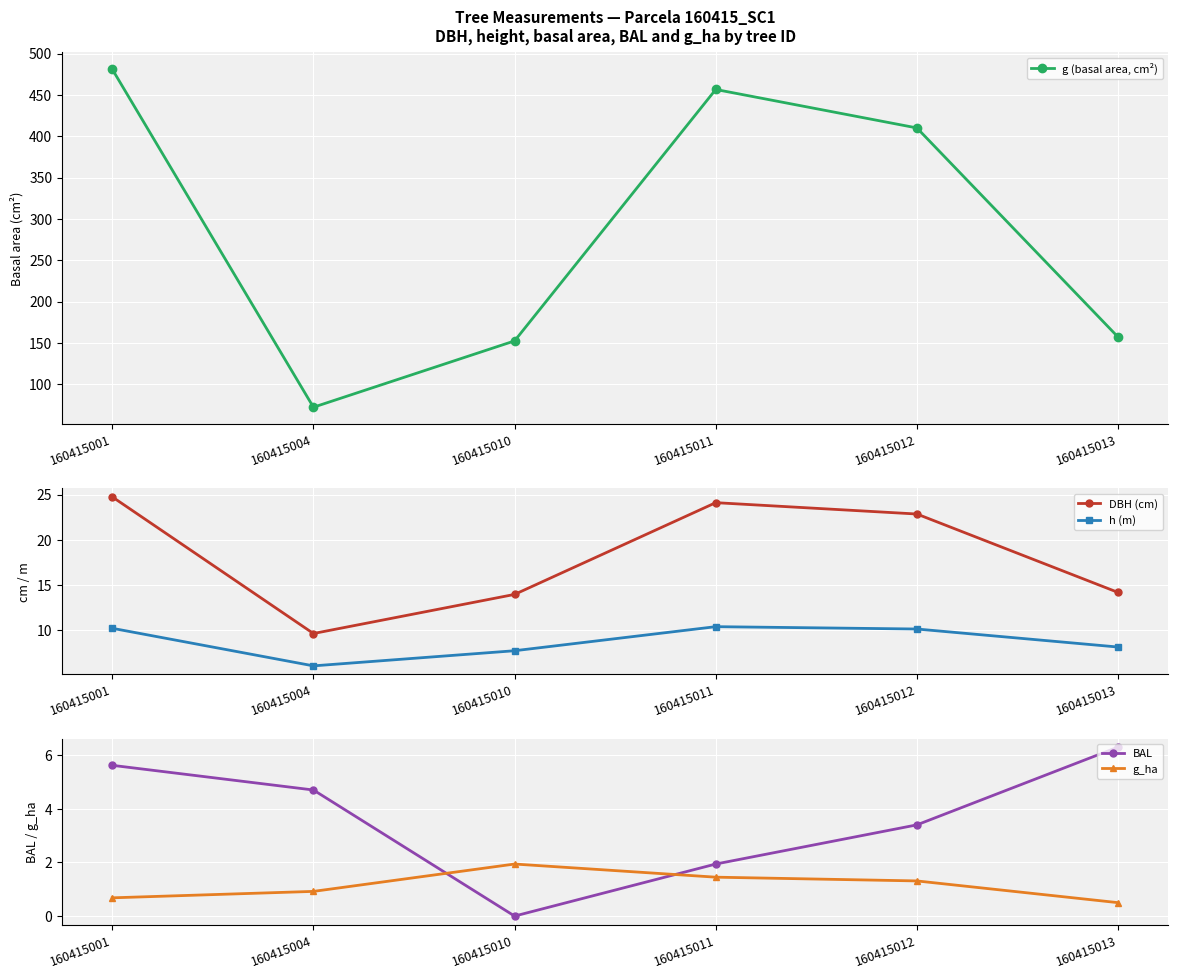

At which category is the sum across all series the highest?

160415001